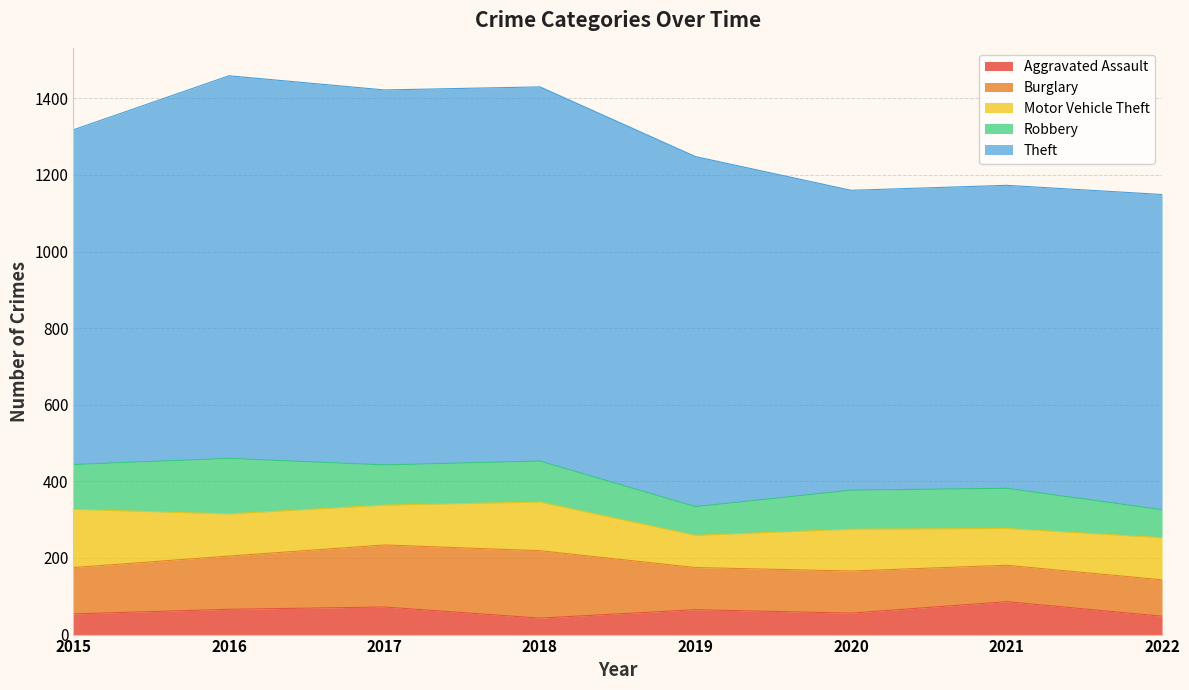

True or false: Motor Vehicle Theft and Theft cross at least once.

False